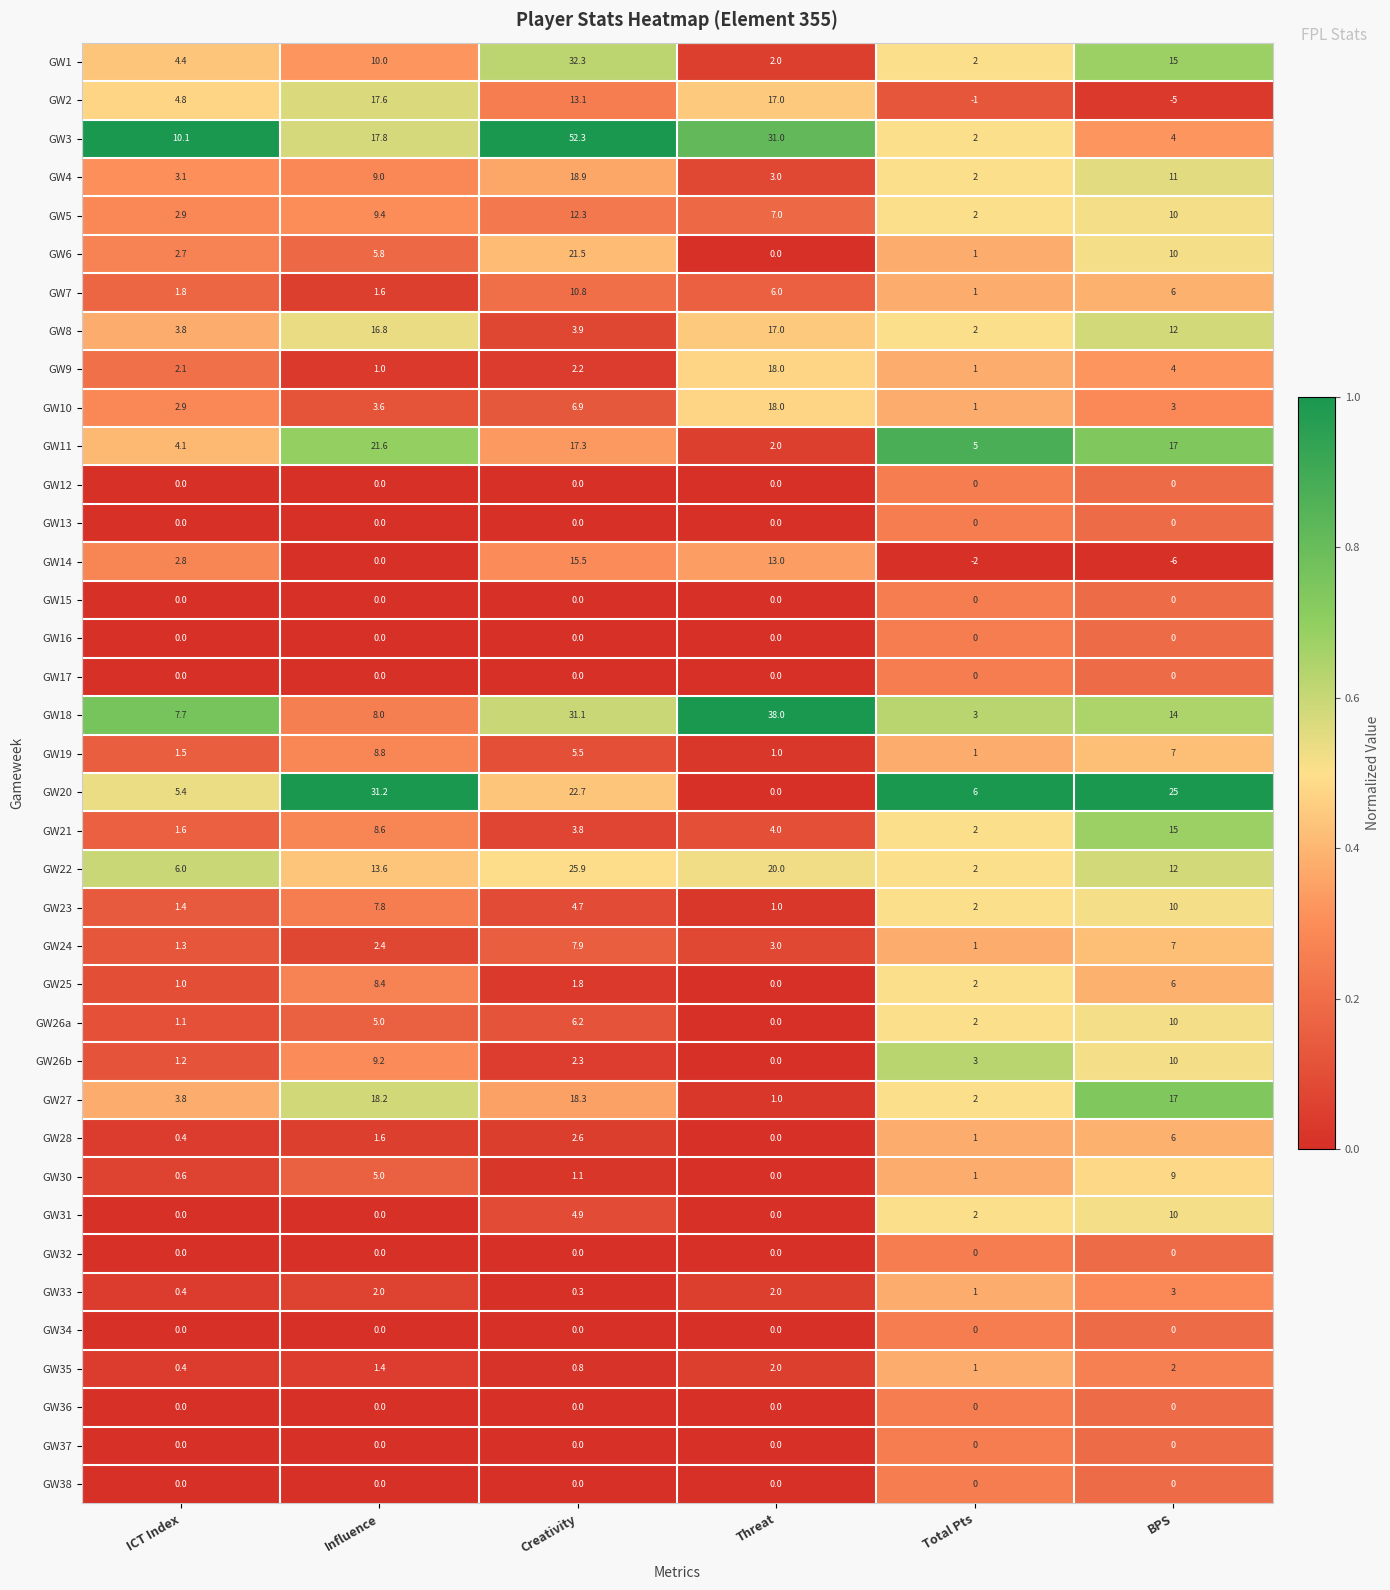

How many values in GW2 are above zero?

4